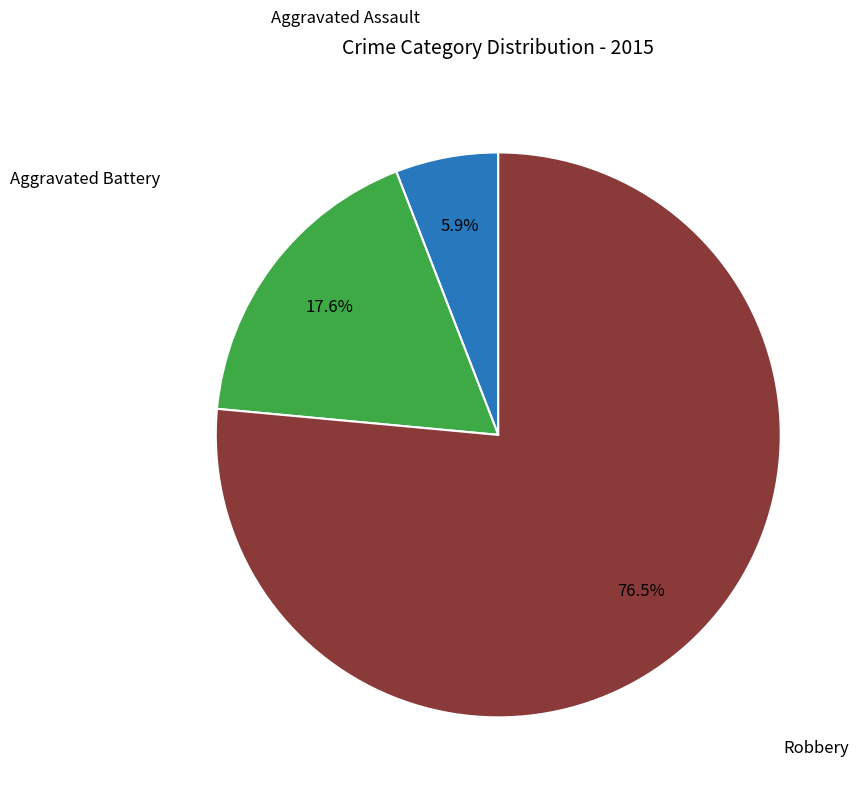

Is there a majority slice in this chart?

Yes